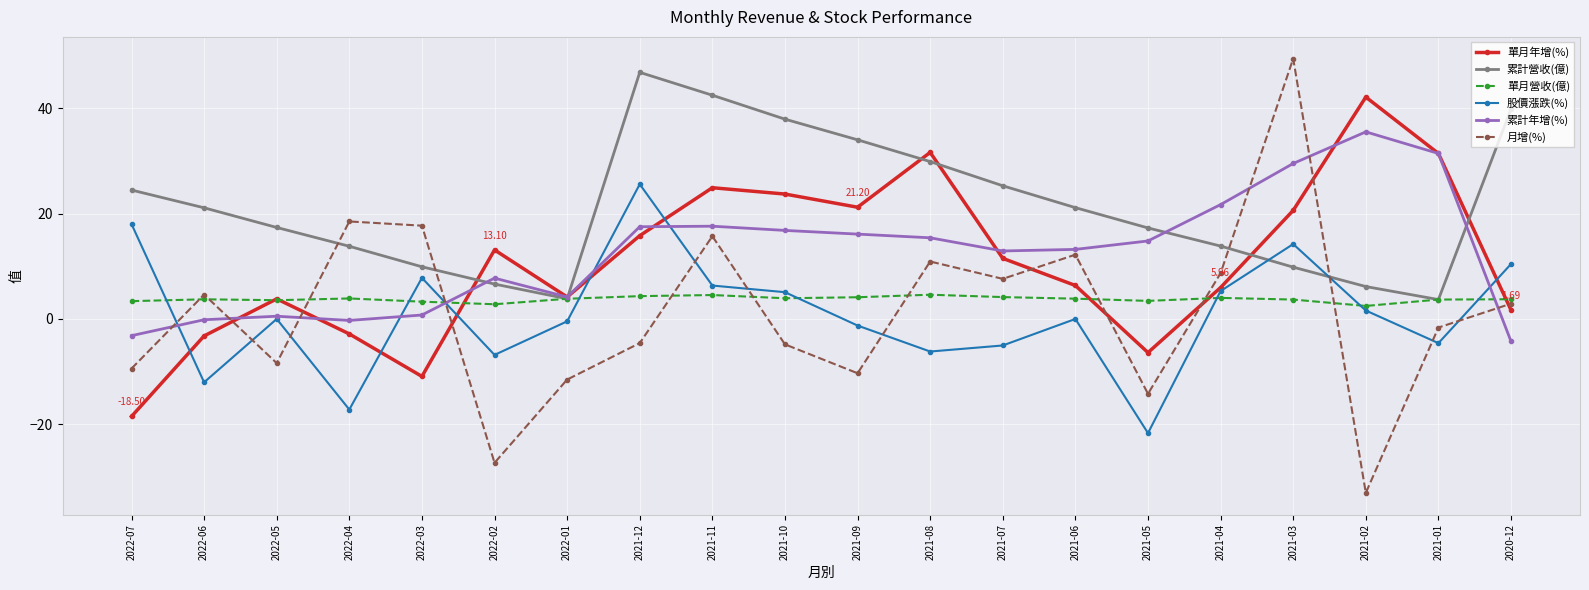

What is the total value across all series at 2022-07?

14.8